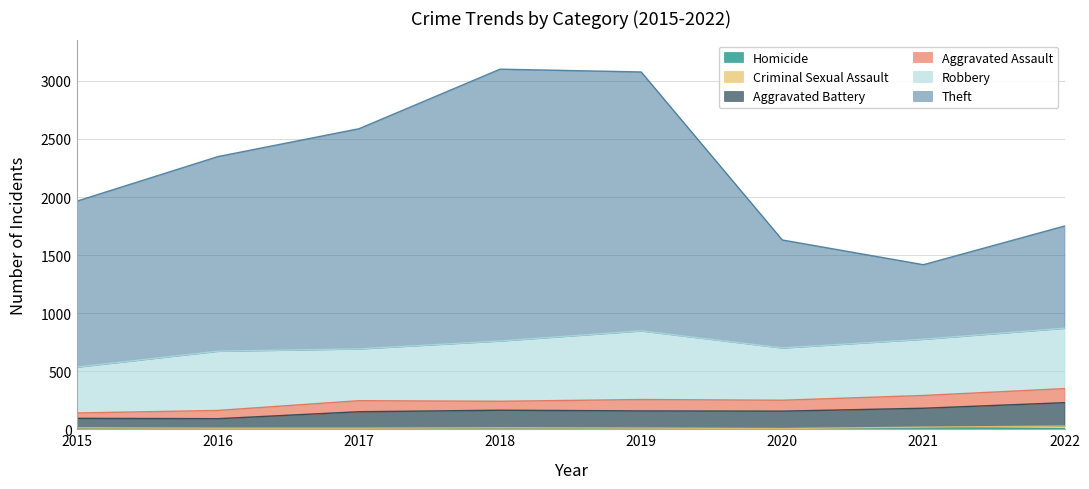

Does the chart display data point markers on the line(s)?

No